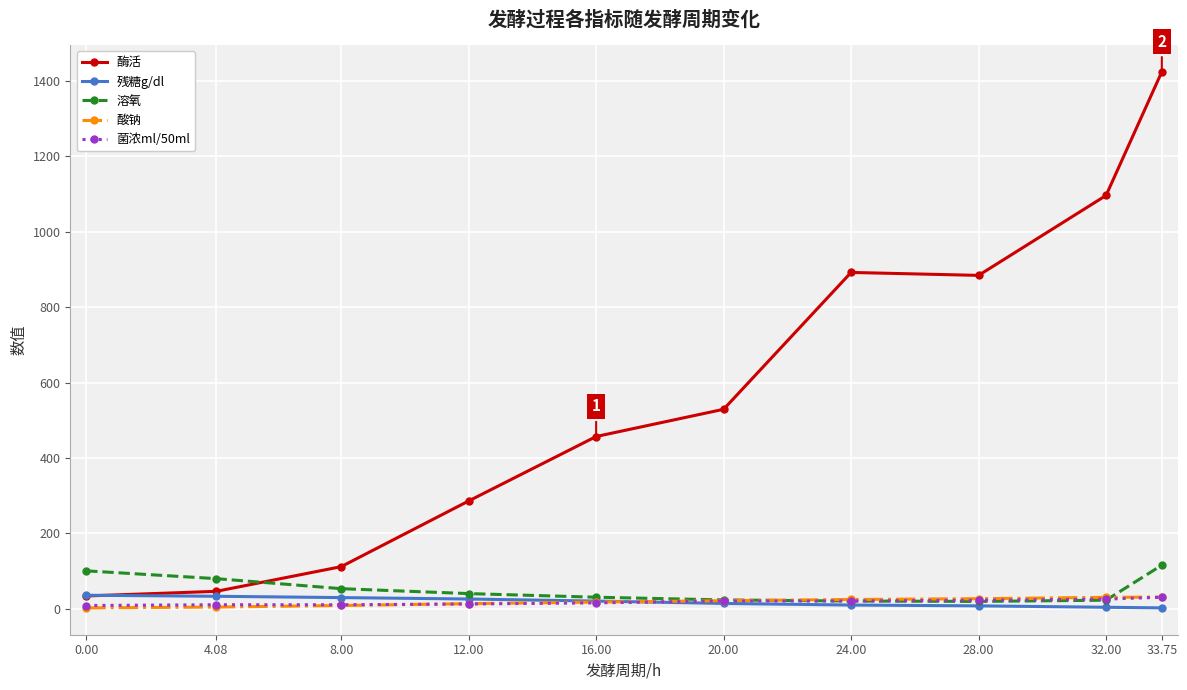

How many values in the 酸钠 series are below 20?

5